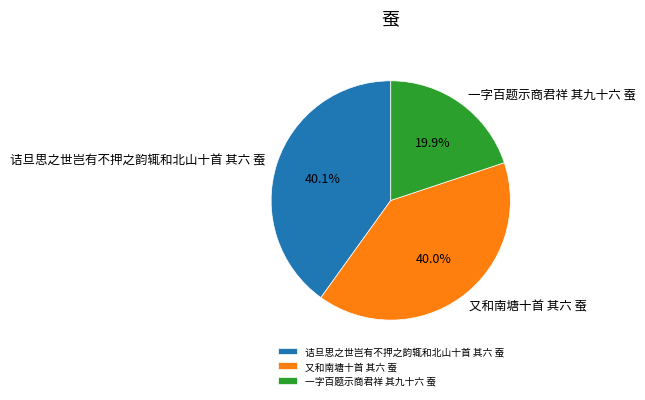

How many segments does this pie chart have?

3